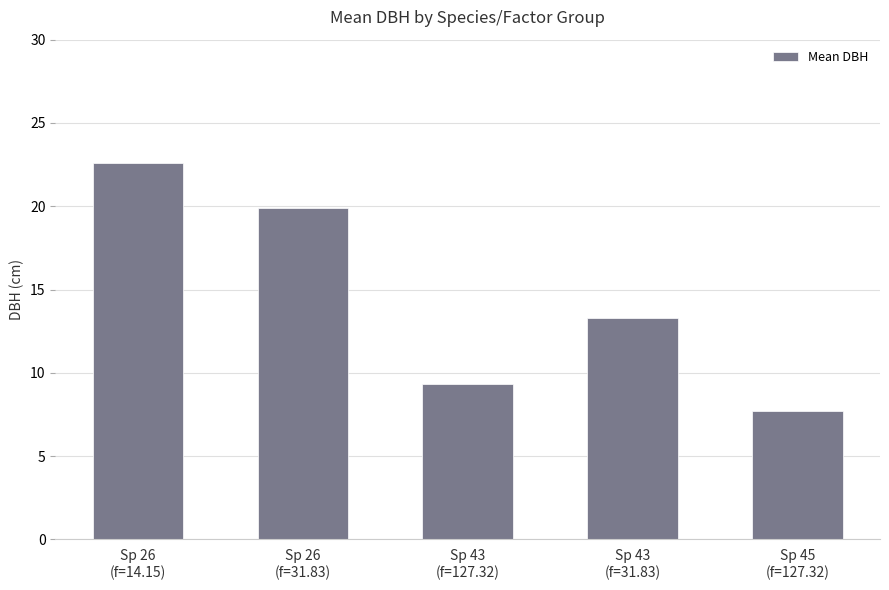

What is the difference between the second highest and minimum values?

12.2